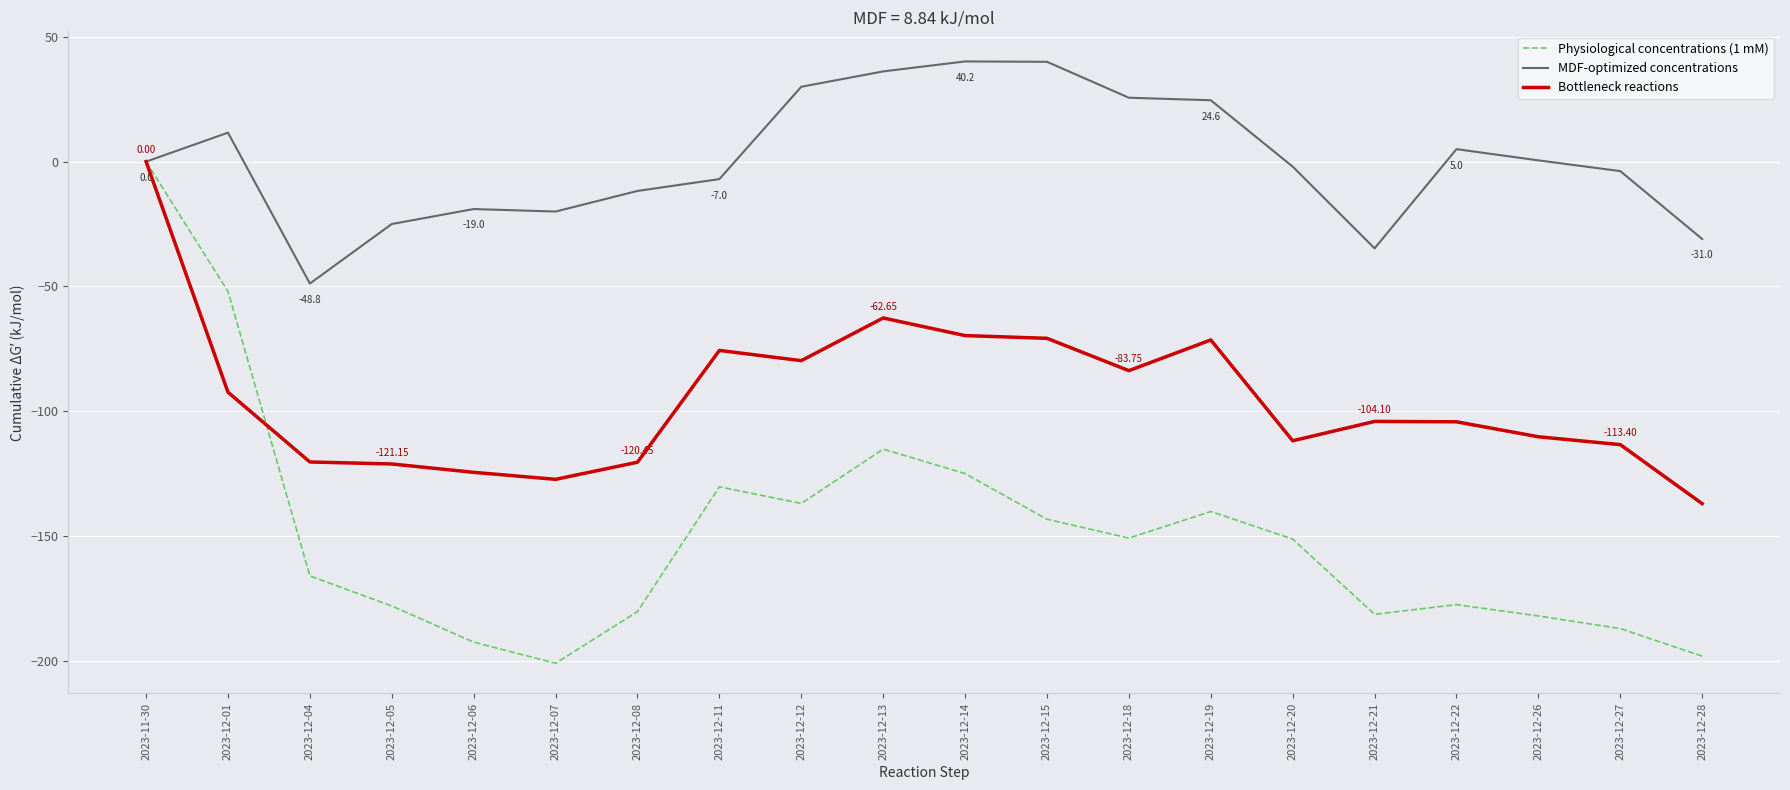

How many lines are shown in the chart?

3